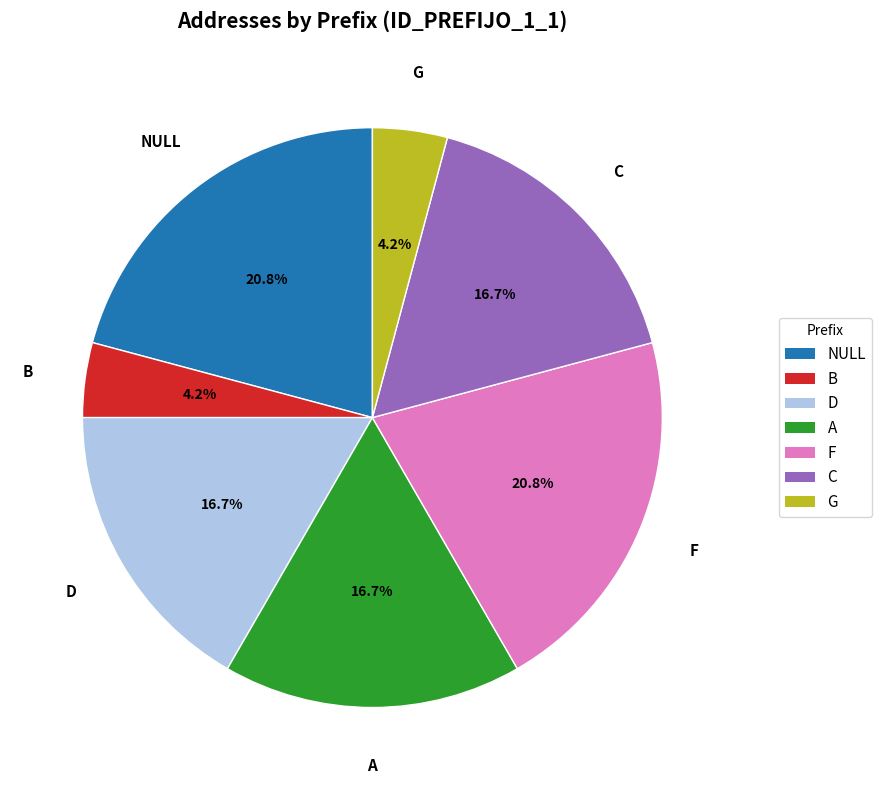

Is B the majority of the pie?

No